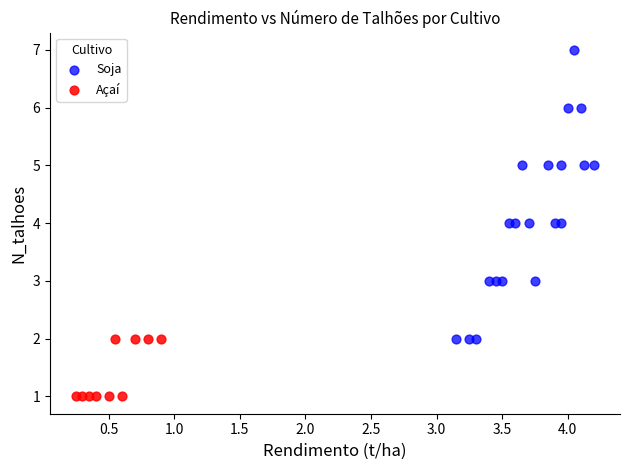

What are all the series names shown in the legend?

Soja, Açaí